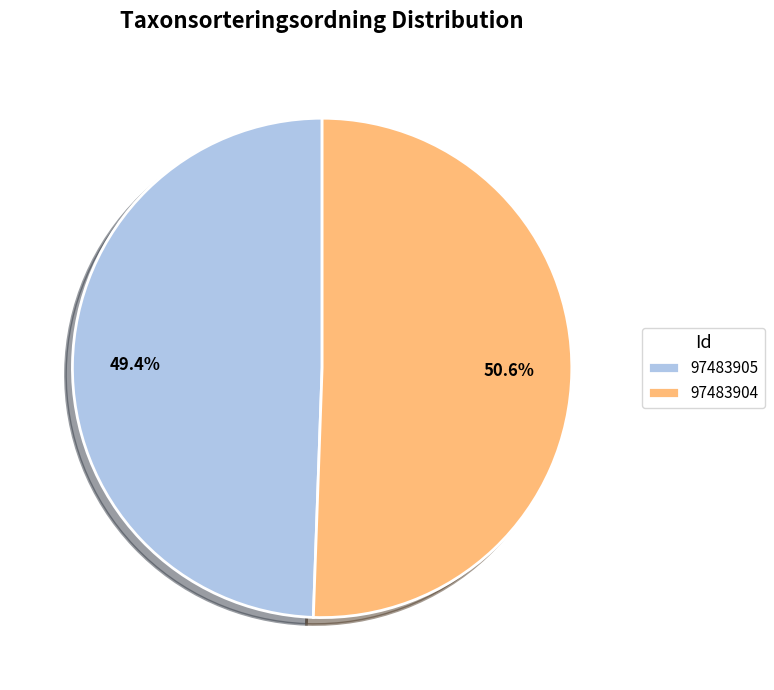

What percentage is the 97483904 slice, to the nearest percent?

51%